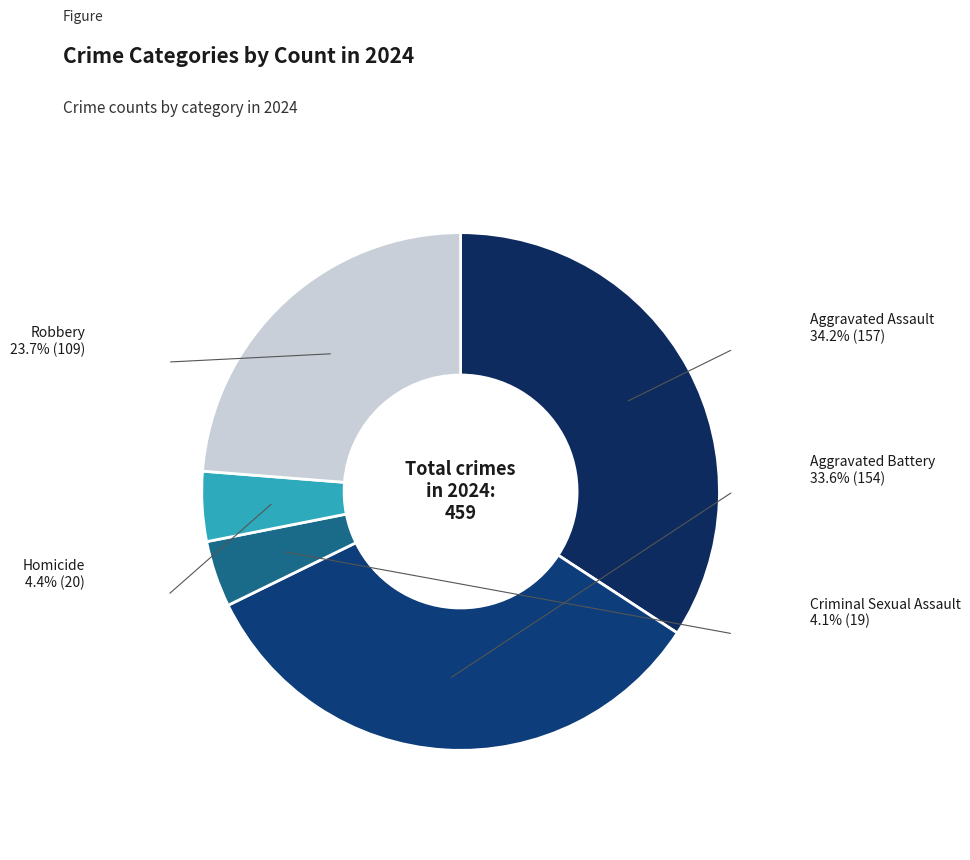

To the nearest percent, what is the average slice percentage?

20%